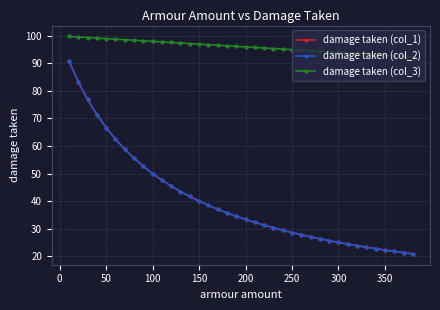

Does the chart have visible grid lines?

Yes